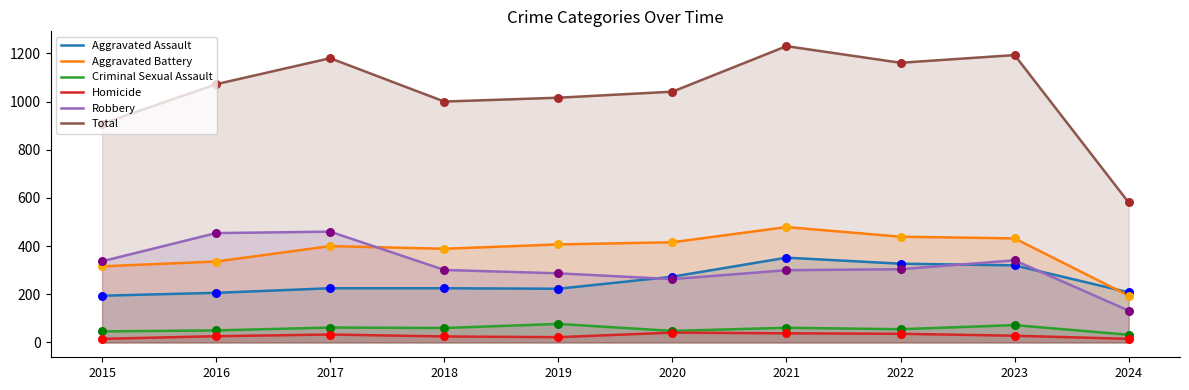

At which category is the sum across all series the highest?

2021